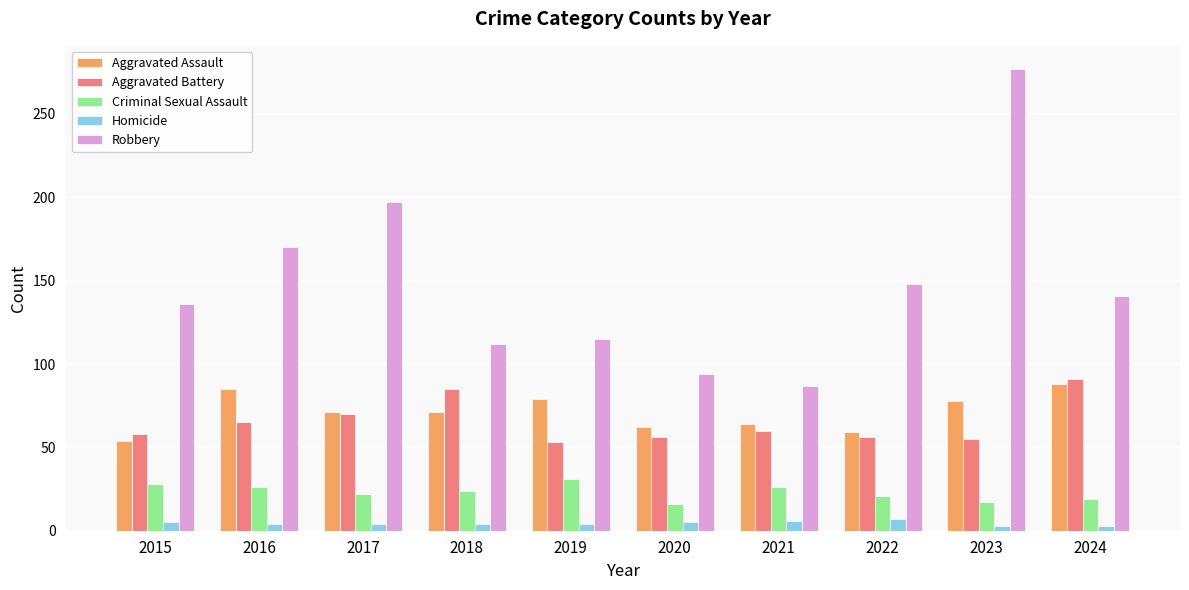

What is the difference between the Aggravated Battery values at 2019 and 2021?

7